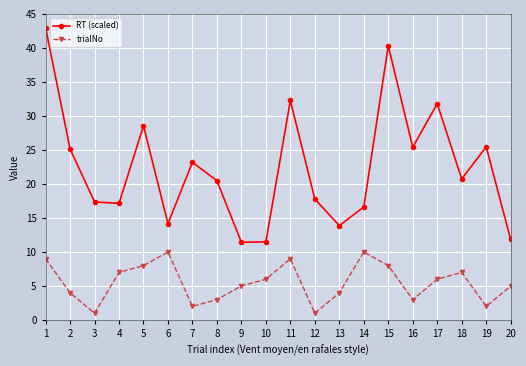

At which category is the sum across all series the highest?

1